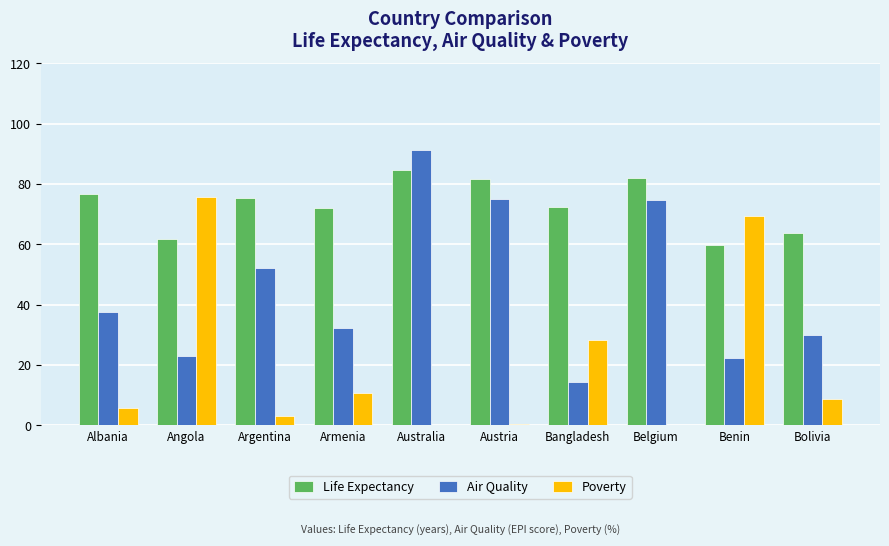

Which series has the largest total across all categories?

Life Expectancy